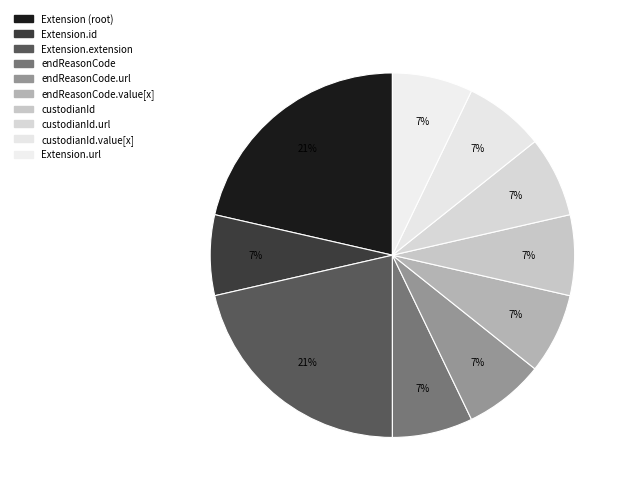

Is there a majority slice in this chart?

No